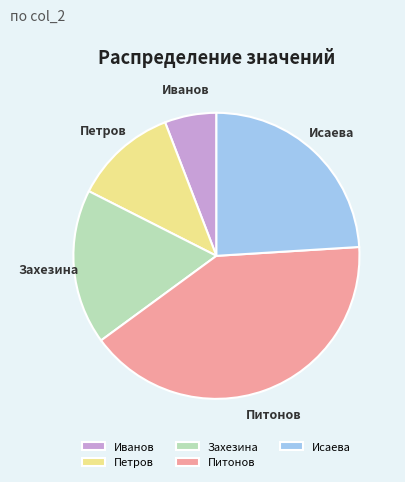

True or false: Исаева accounts for 24% of the total.

True